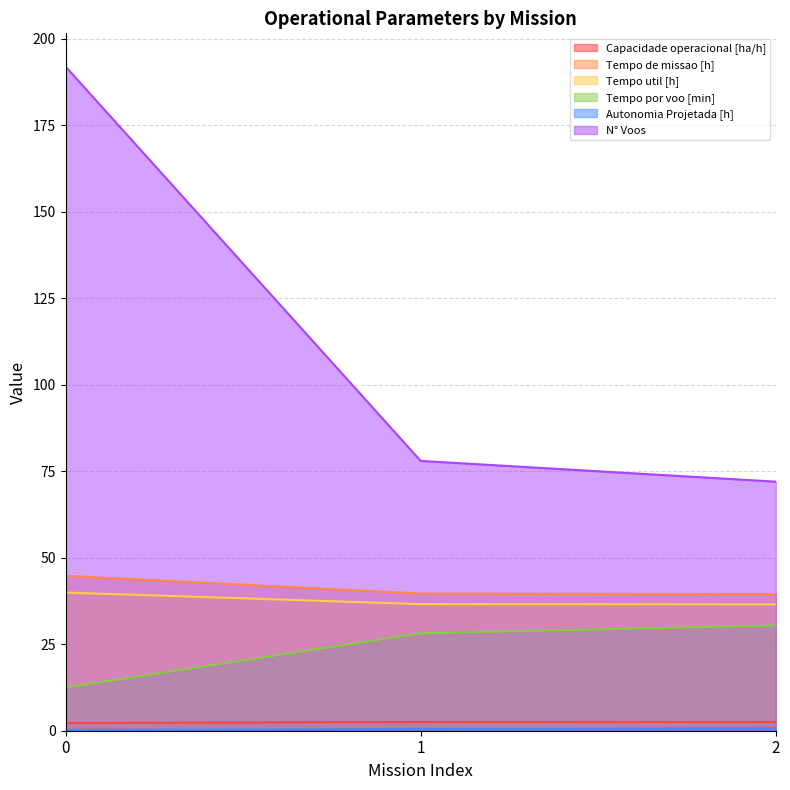

Reading right to left, transcribe all the data shown in this chart.

Capacidade operacional [ha/h]: 2=2.5	1=2.5	0=2.2
Tempo de missao [h]: 2=39.5	1=39.6	0=44.8
Tempo util [h]: 2=36.5	1=36.6	0=40.0
Tempo por voo [min]: 2=30.4	1=28.1	0=12.5
Autonomia Projetada [h]: 2=0.7	1=0.5	0=0.2
N° Voos: 2=72.0	1=78.0	0=192.0